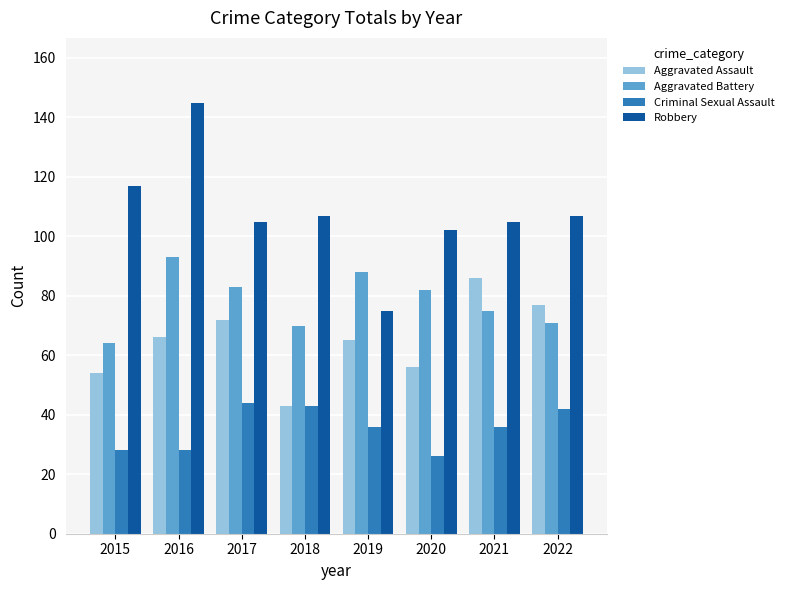

Rank the series by their maximum value, from lowest to highest.

Criminal Sexual Assault, Aggravated Assault, Aggravated Battery, Robbery